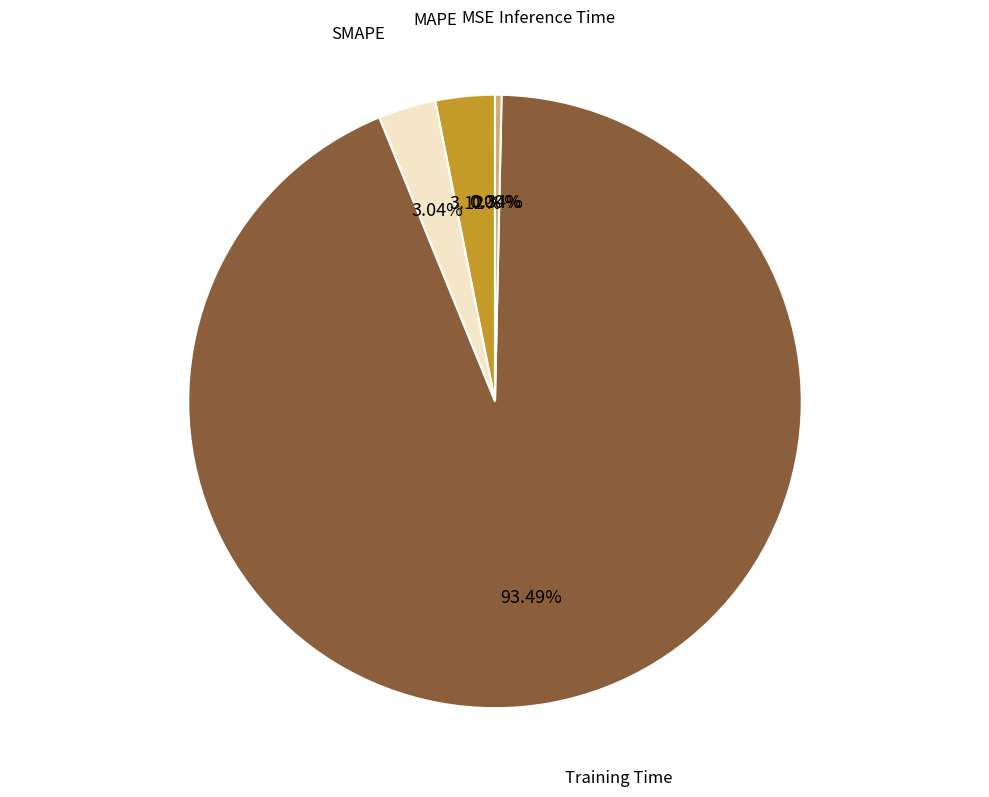

Is there a majority slice in this chart?

Yes